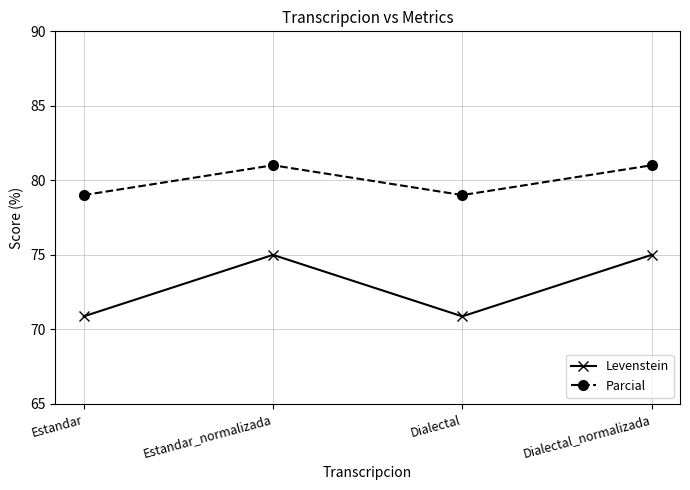

Which series has the largest total across all categories?

Parcial